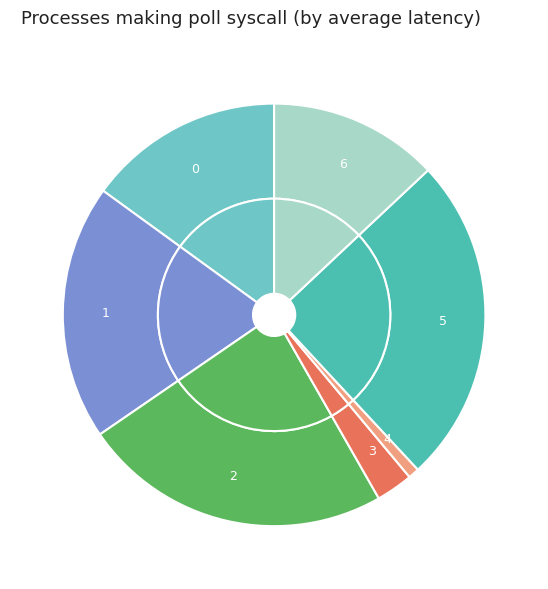

Does 6 account for over 50% of the chart?

No